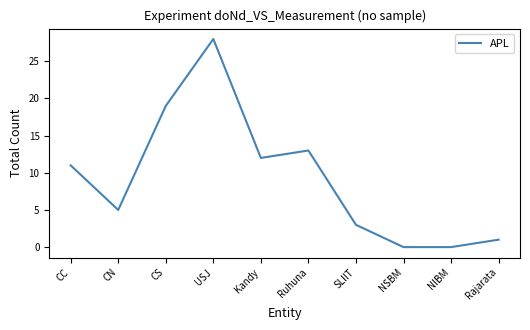

What position from the left is Rajarata?

10